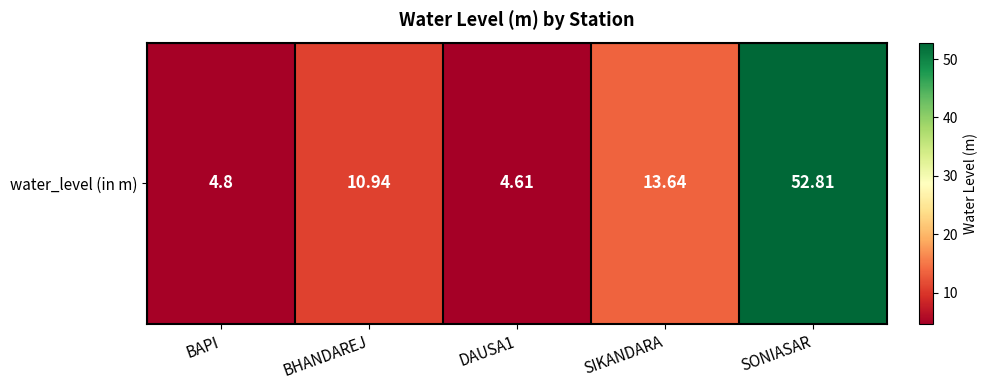

List the labels in order of value, largest first.

SONIASAR, SIKANDARA, BHANDAREJ, BAPI, DAUSA1